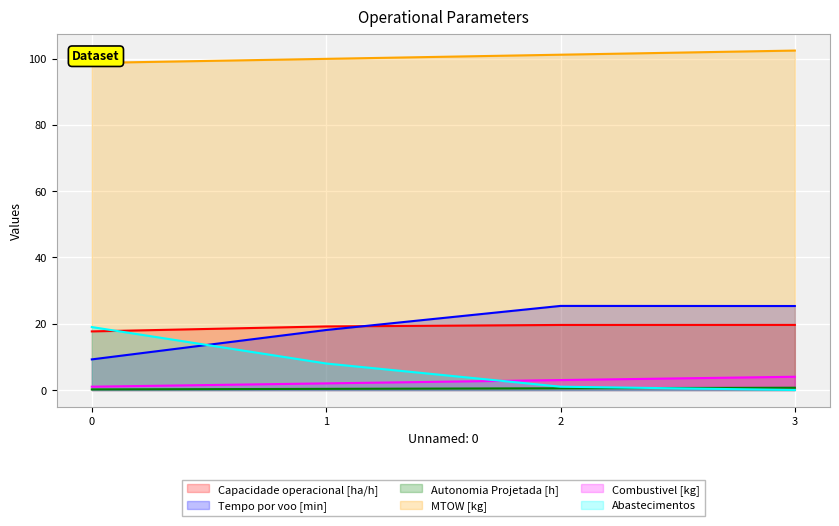

Is it true that Capacidade operacional [ha/h] equals 19.2 at 1?

True